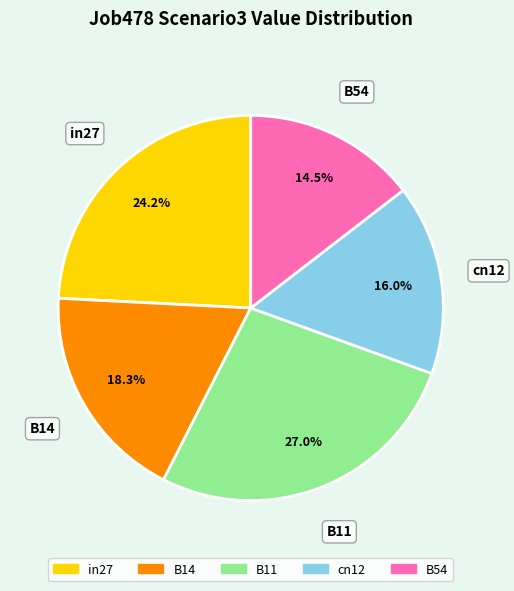

To the nearest percent, what portion does B14 represent?

18%